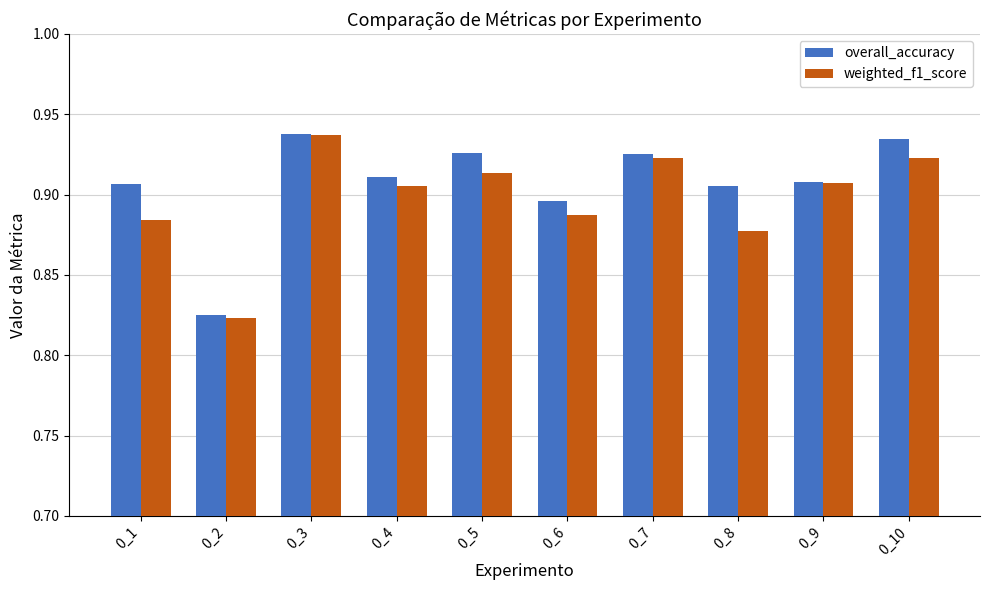

At which label does overall_accuracy reach its peak?

0_3